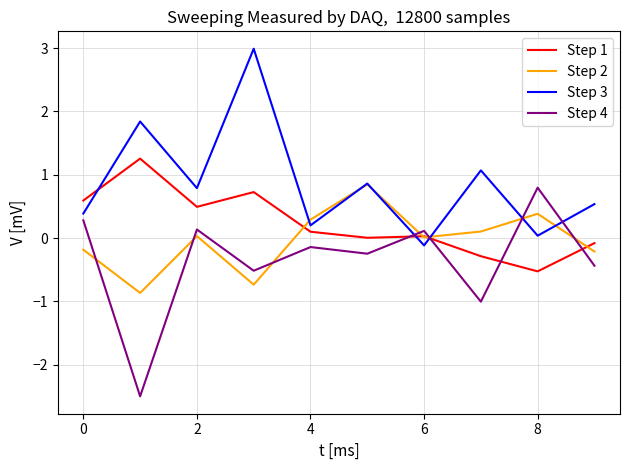

What is the greatest value displayed?

3.0